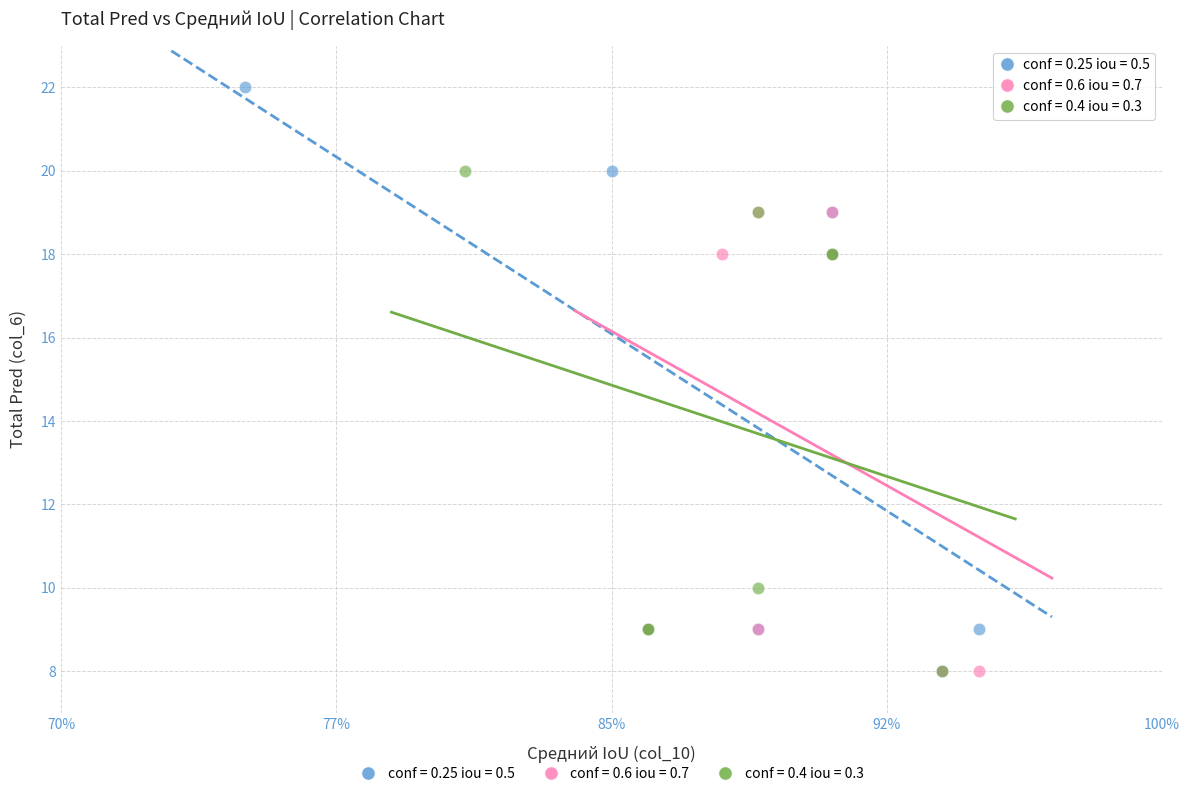

Which series has the largest Y range (max minus min)?

conf = 0.25 iou = 0.5